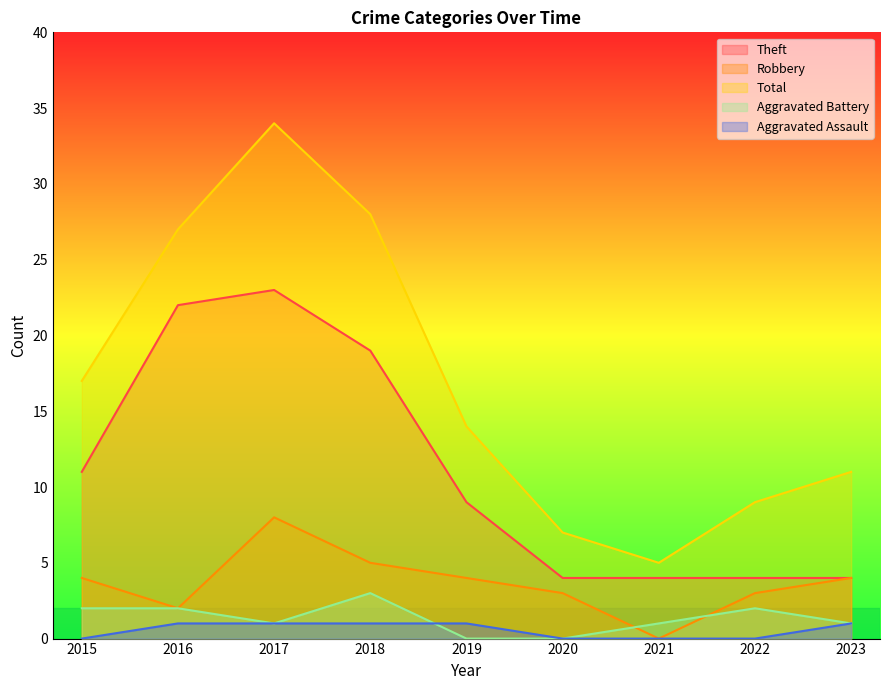

Count the number of categories in the chart.

9